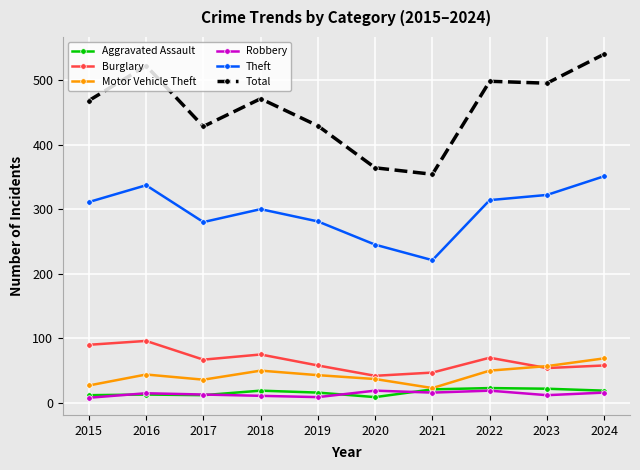

The Motor Vehicle Theft series shows 36 at 2017. True or false?

True